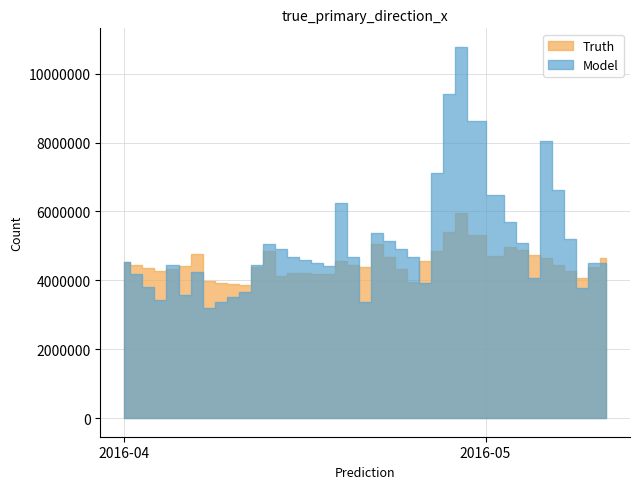

Which has a higher value, 2016-04-25 or 2016-04-27?

2016-04-27